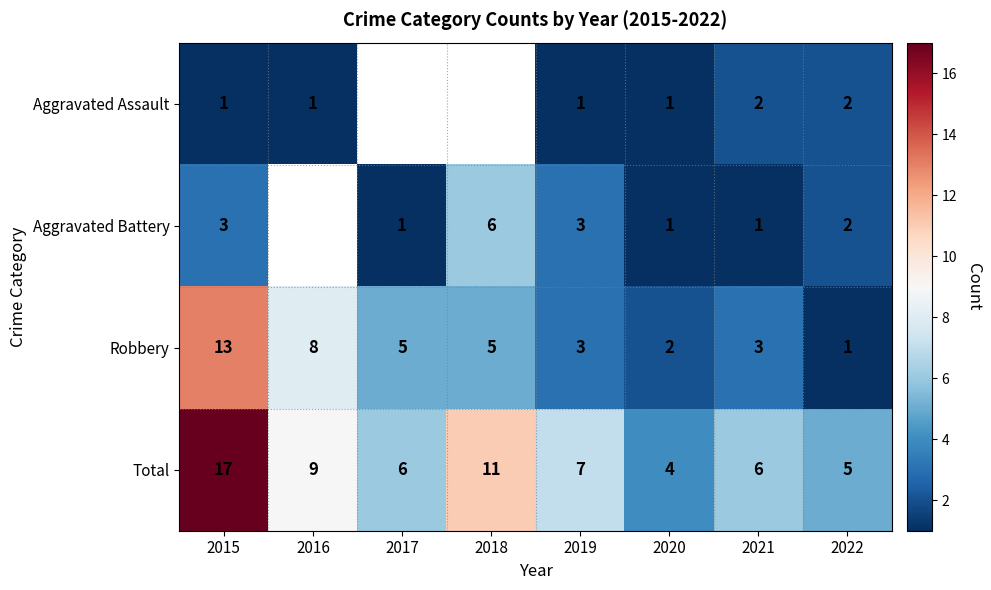

The value of Robbery at 2019 is 3. True or false?

True